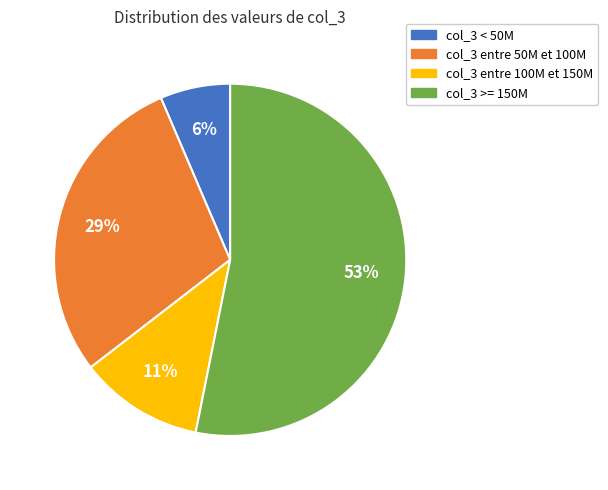

To the nearest percent, what percentage of the pie is col_3 entre 50M et 100M?

29%